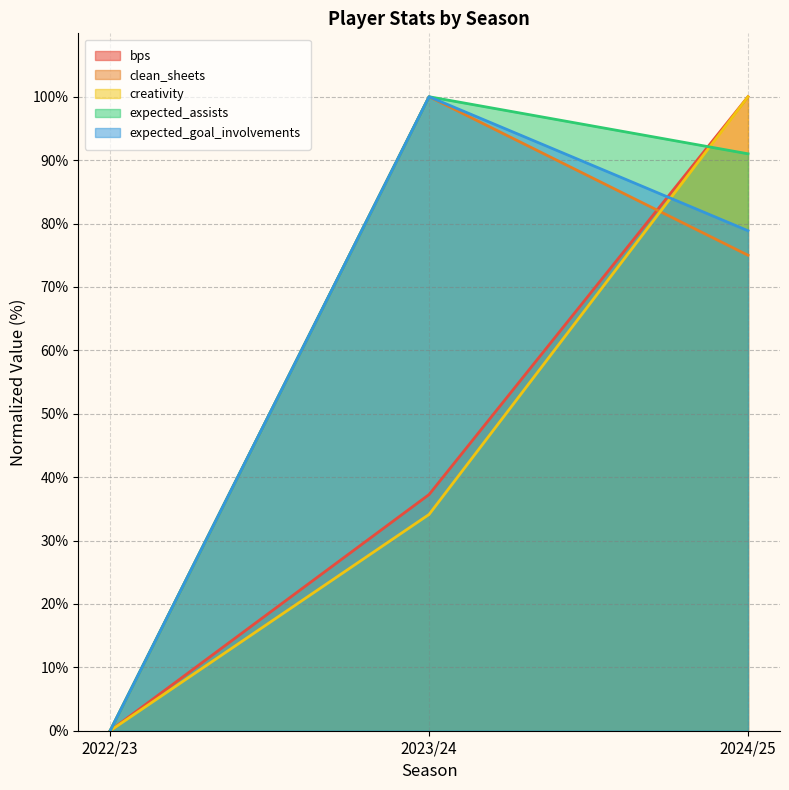

True or false: creativity has a value of 34.1 at 2023/24.

True